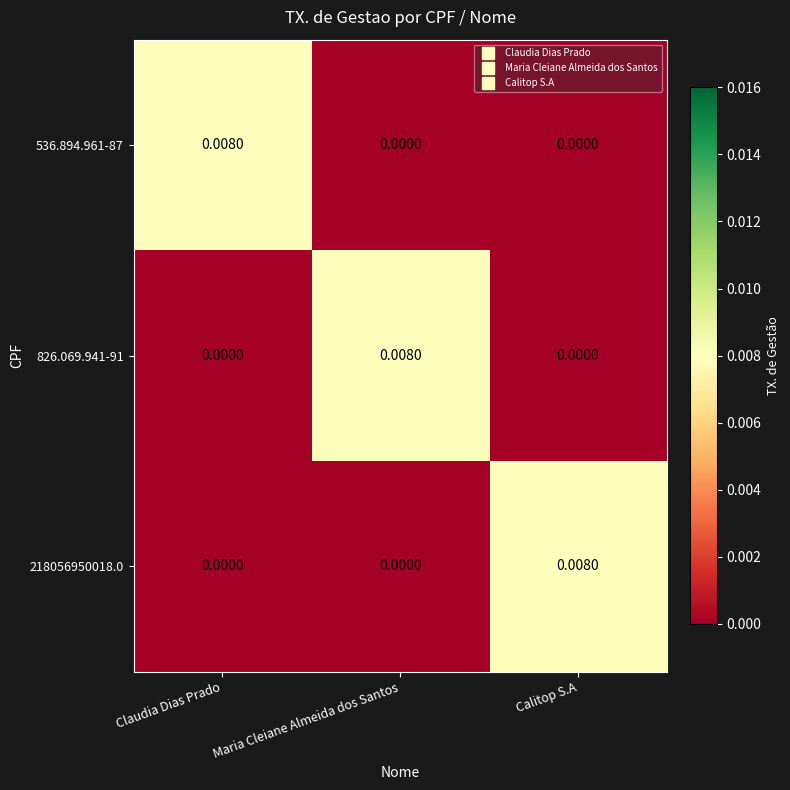

Is the value of 536.894.961-87 at Calitop S.A greater than the value of 826.069.941-91 at Maria Cleiane Almeida dos Santos?

No